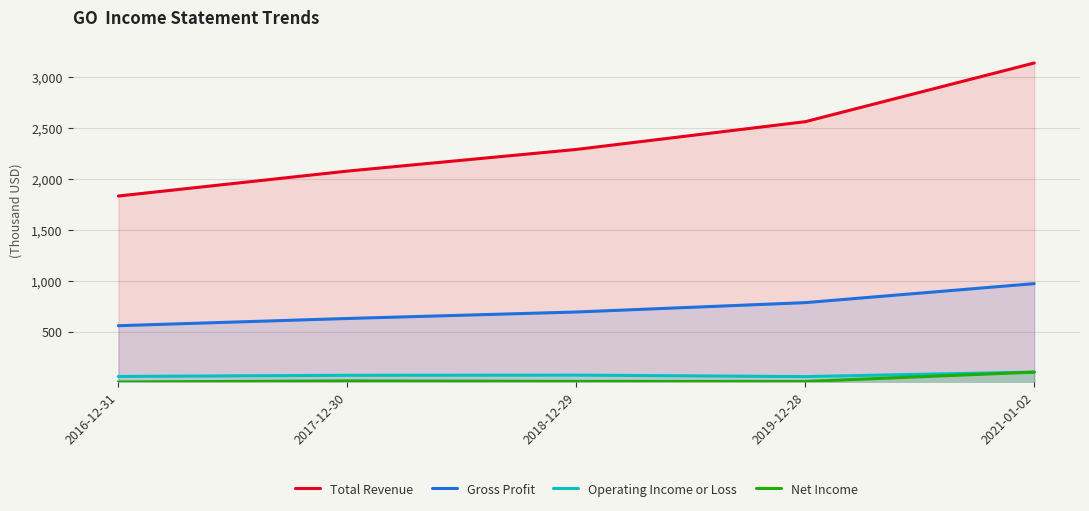

How many data points in Gross Profit are above 695?

3